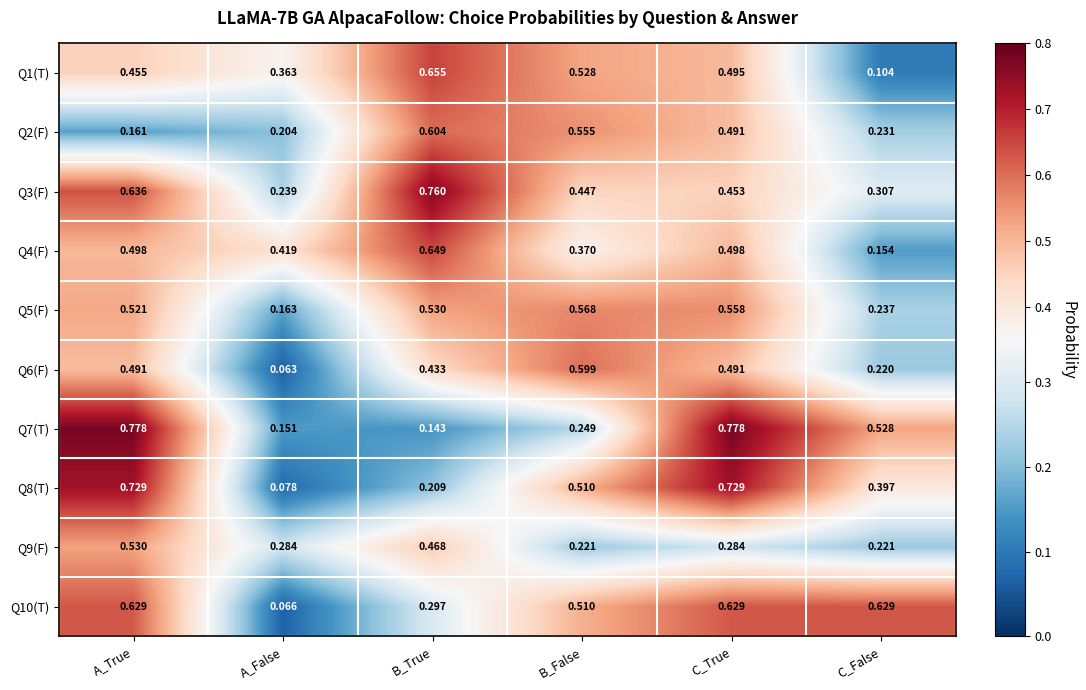

At which label is Q6(F) closest to 0?

A_False